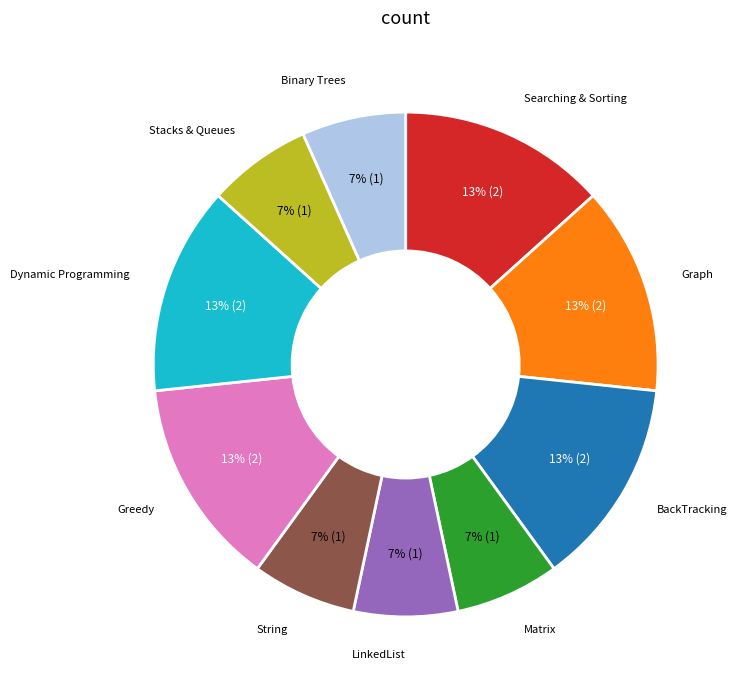

Does any single category account for the majority?

No